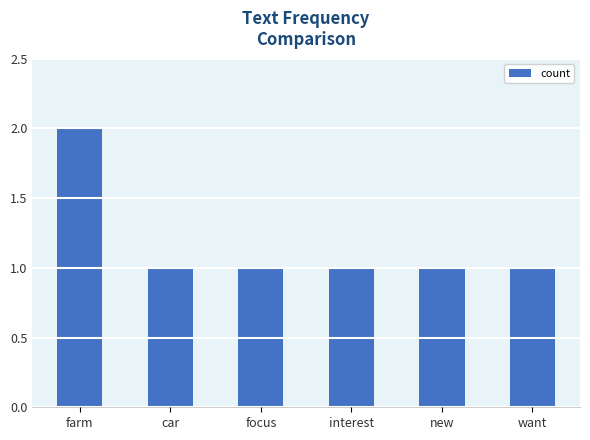

The chart shows a value of 1 at want. True or false?

True